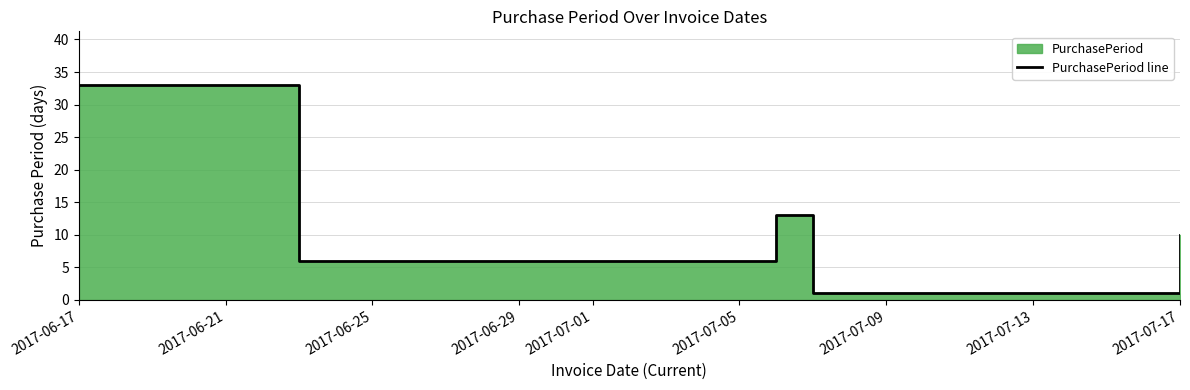

What is the sum of all values?

63